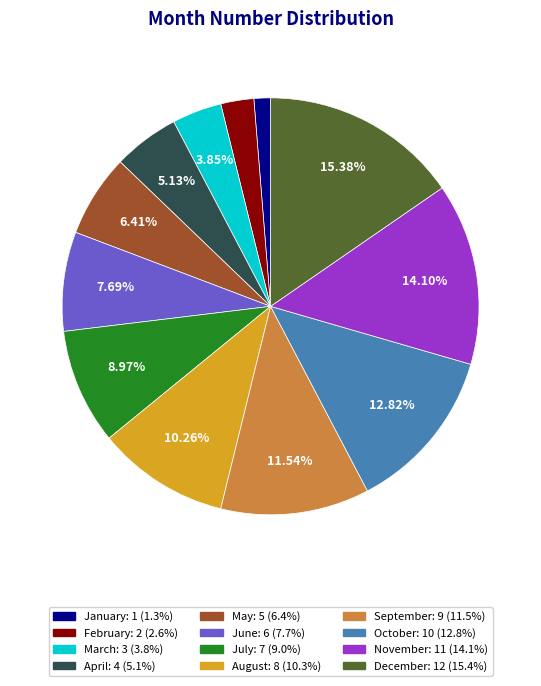

What percentage is the September slice, to the nearest percent?

12%